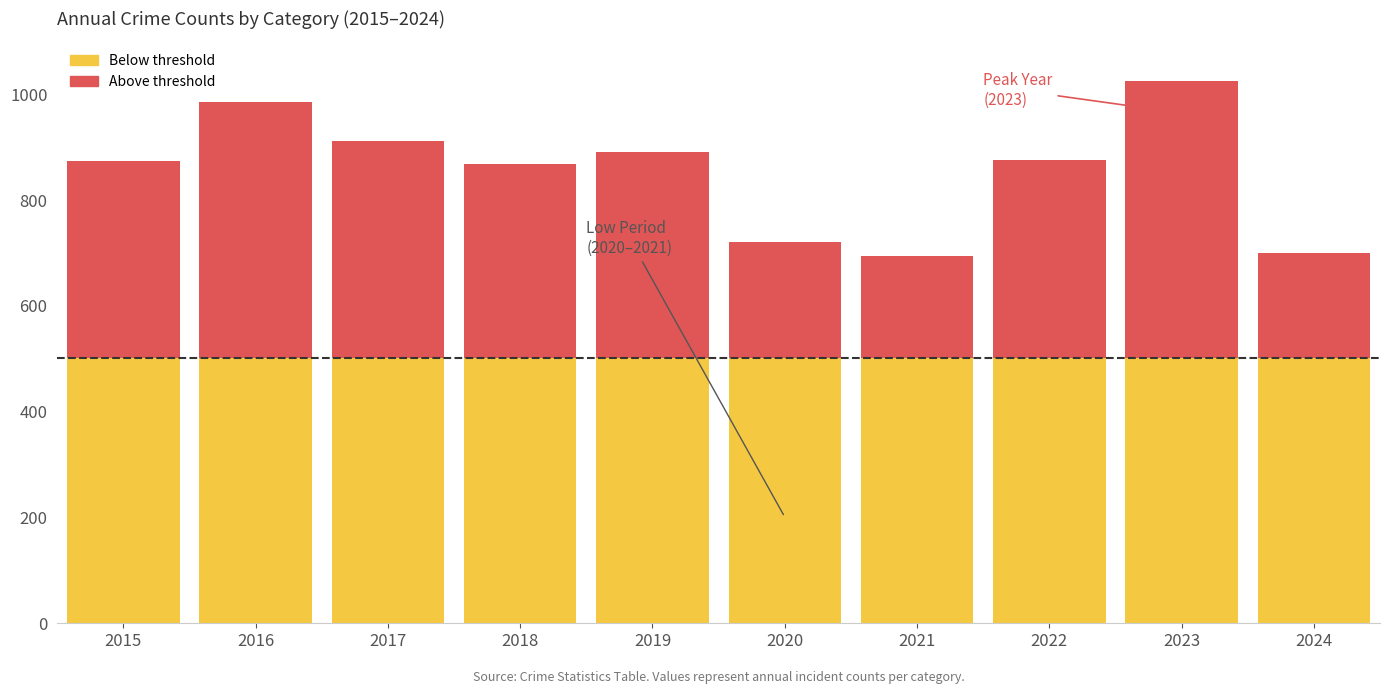

Which category has the lowest value in the Aggravated Assault series?

2024